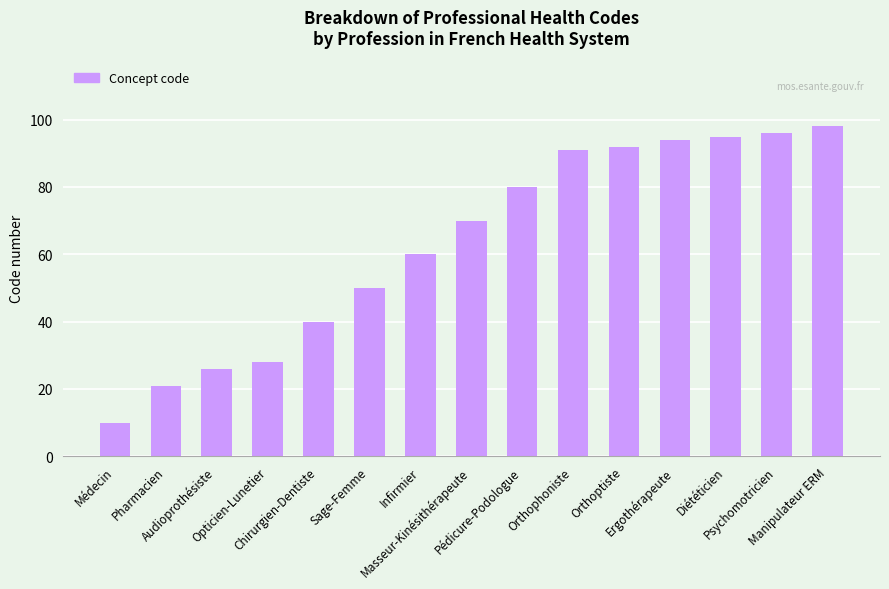

At which label is the value closest to 54?

Sage-Femme